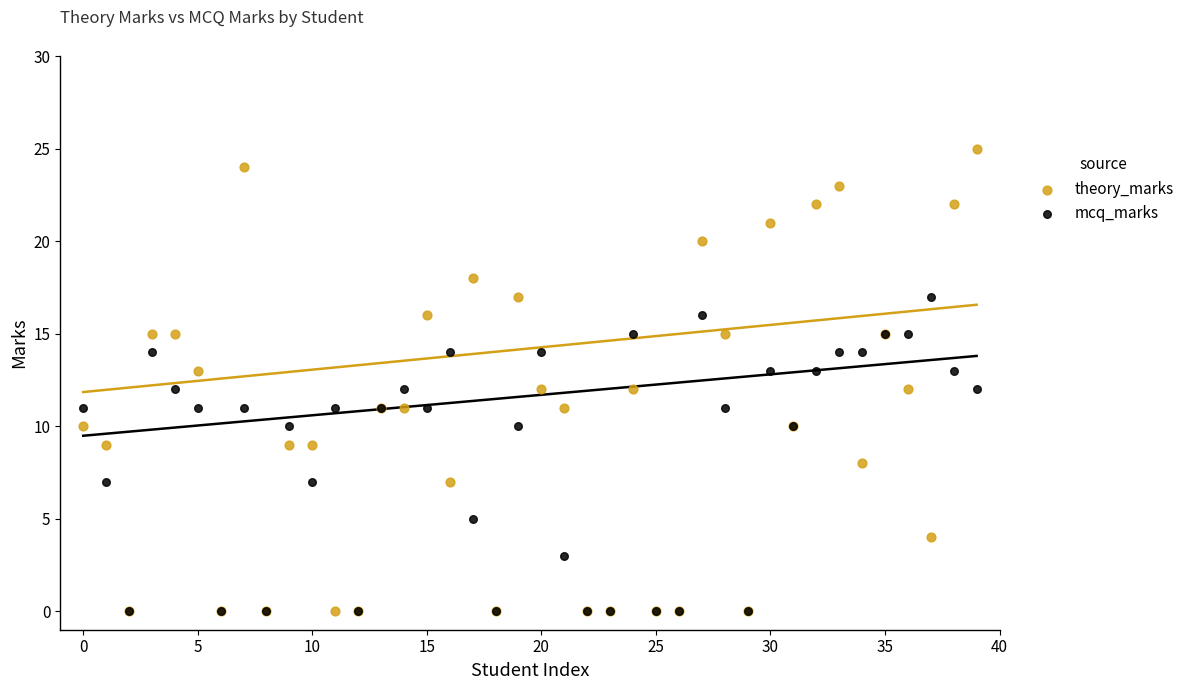

What are all the series names shown in the legend?

theory_marks, mcq_marks